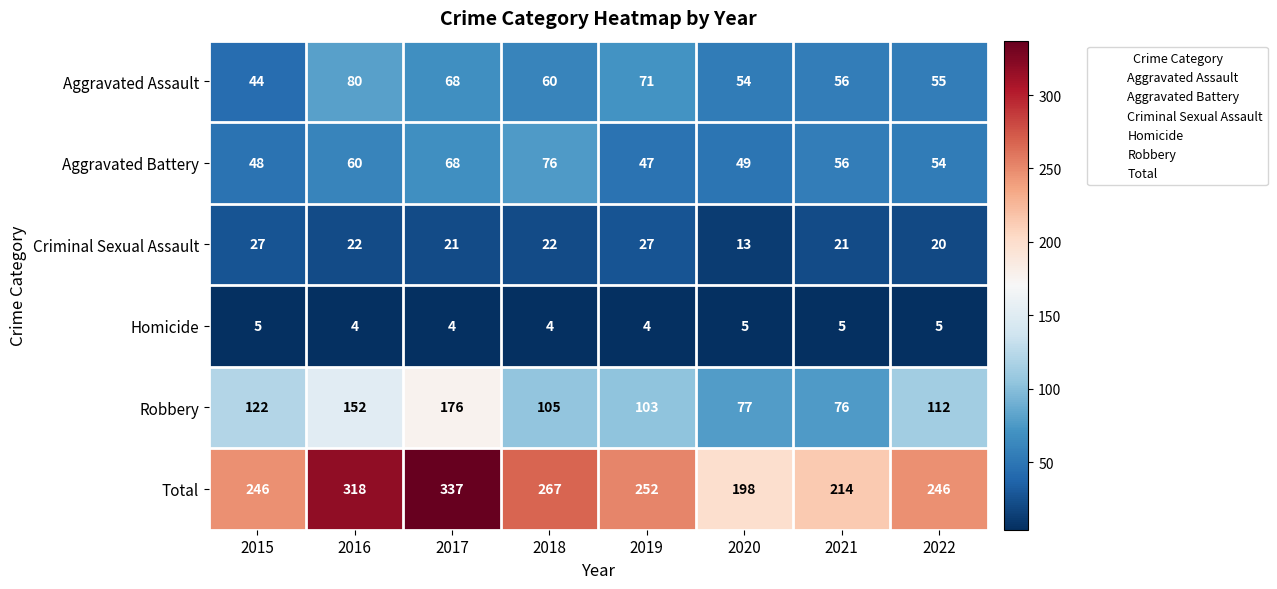

List the series in order of their peak value, highest first.

Total, Robbery, Aggravated Assault, Aggravated Battery, Criminal Sexual Assault, Homicide